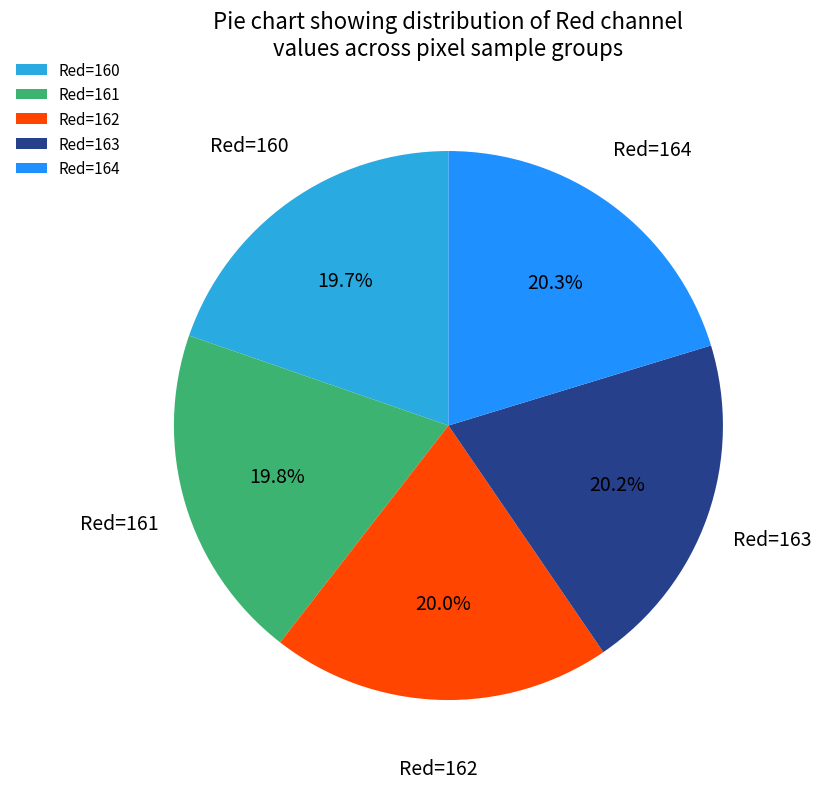

Is there a majority slice in this chart?

No